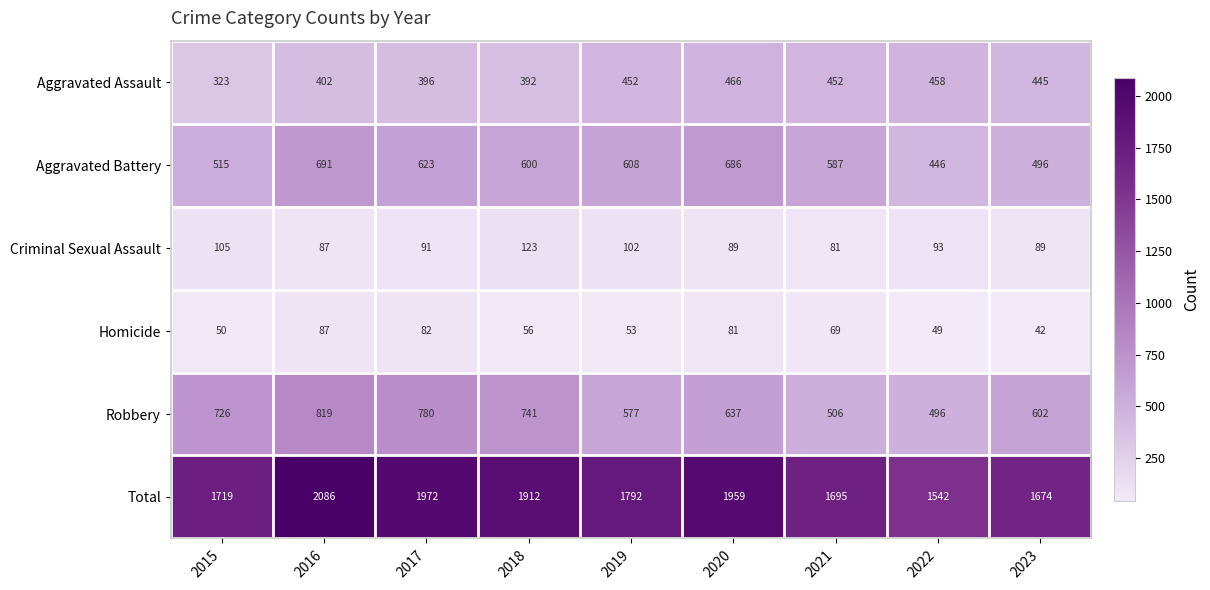

What is the sum of the Robbery values at 2022 and 2016?

1315